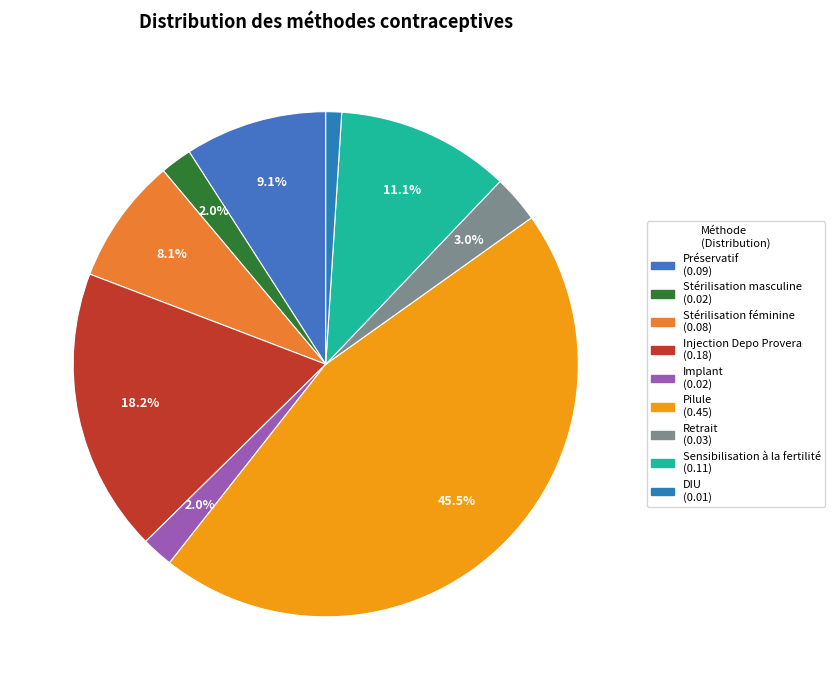

What portion of the pie excludes Retrait?

97.0%